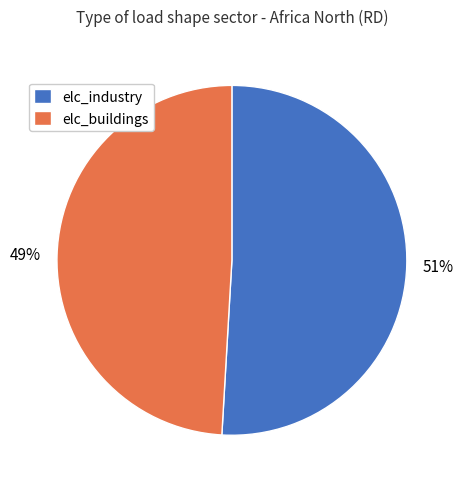

To the nearest percent, what is the difference between the largest and smallest slice percentages?

2%